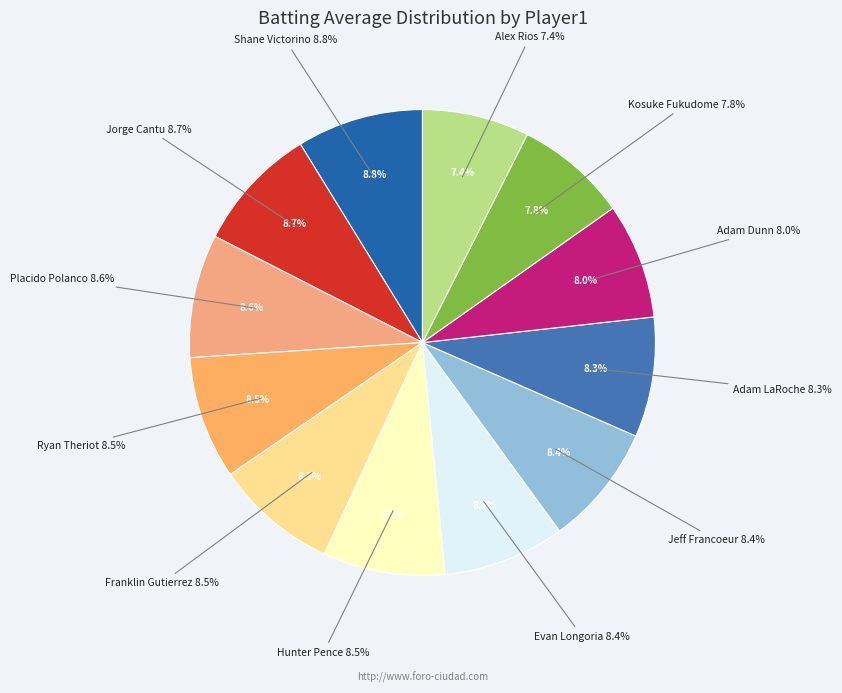

To the nearest percent, what portion does Alex Rios represent?

7%